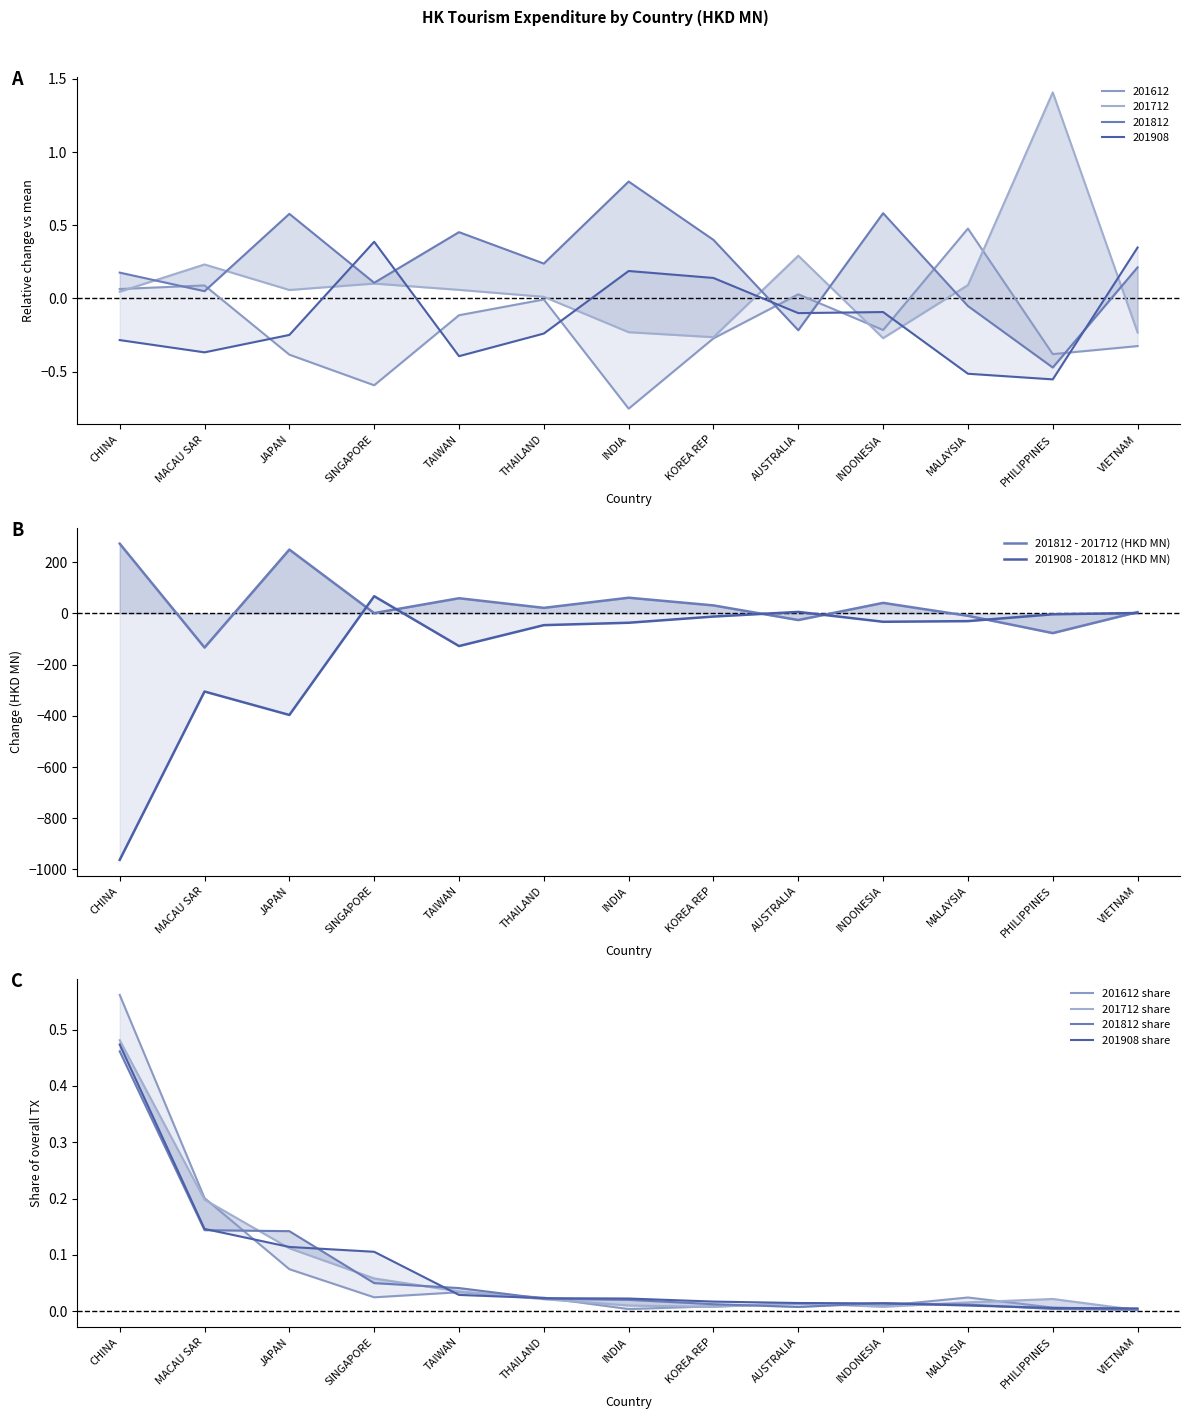

What is the total value across all series at JAPAN?

-146.8